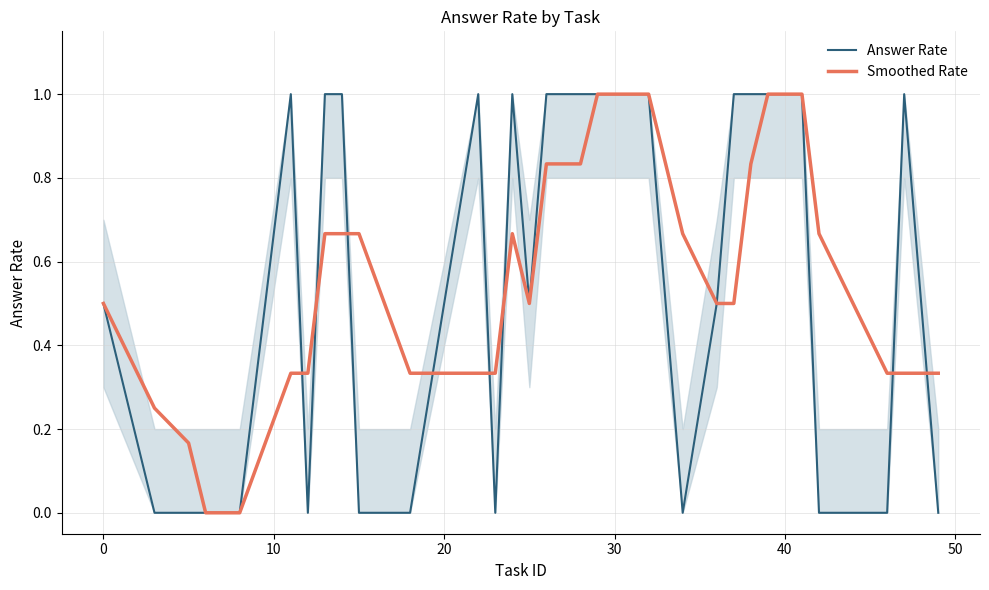

The value of Answer Rate at 40 is 0.6. True or false?

False